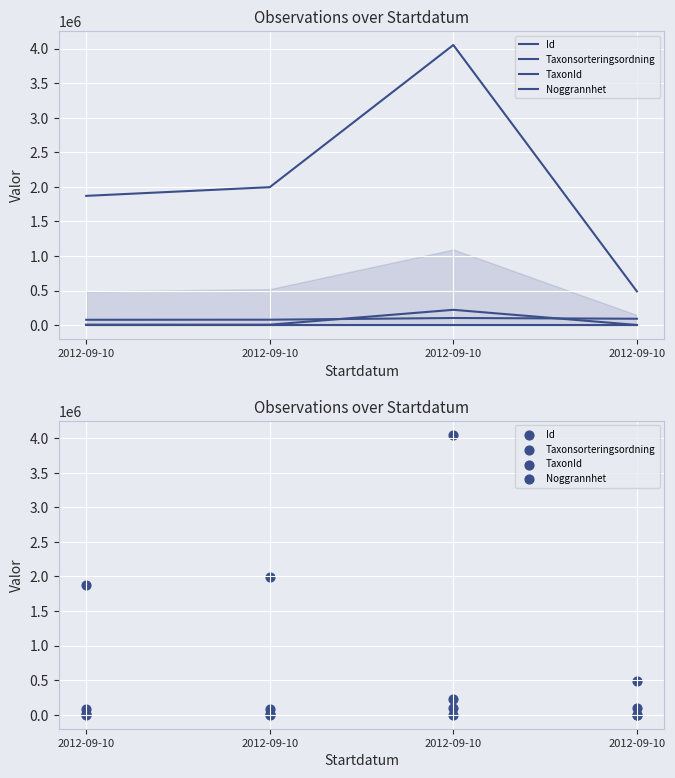

Which series has the largest Y range (max minus min)?

Id